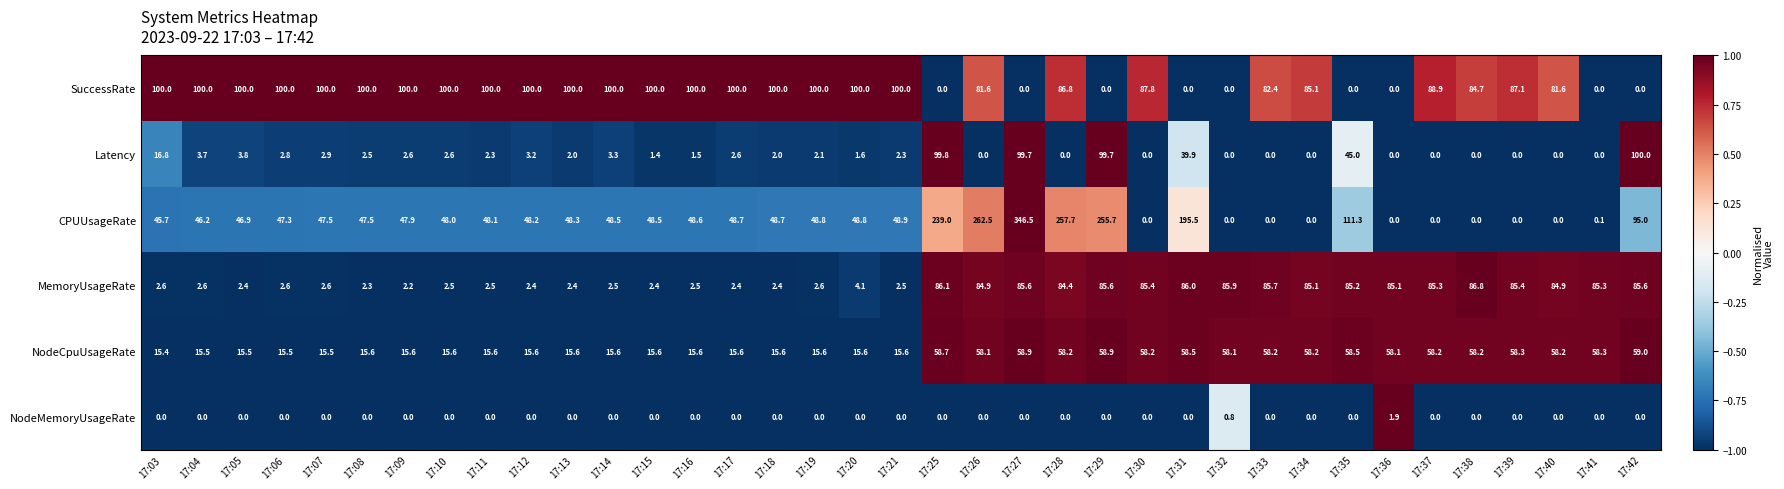

Which series changed the most between 17:18 and 17:29?

CPUUsageRate